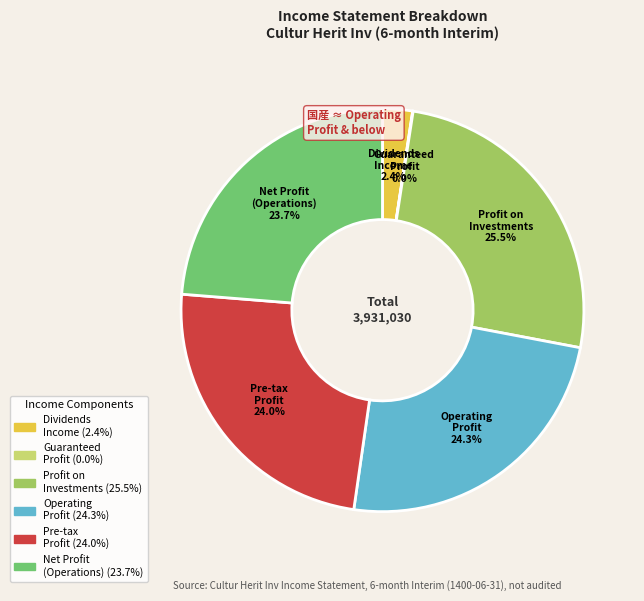

What is the total percentage of Net Profit (Operations) and Dividends Income?

26.1%